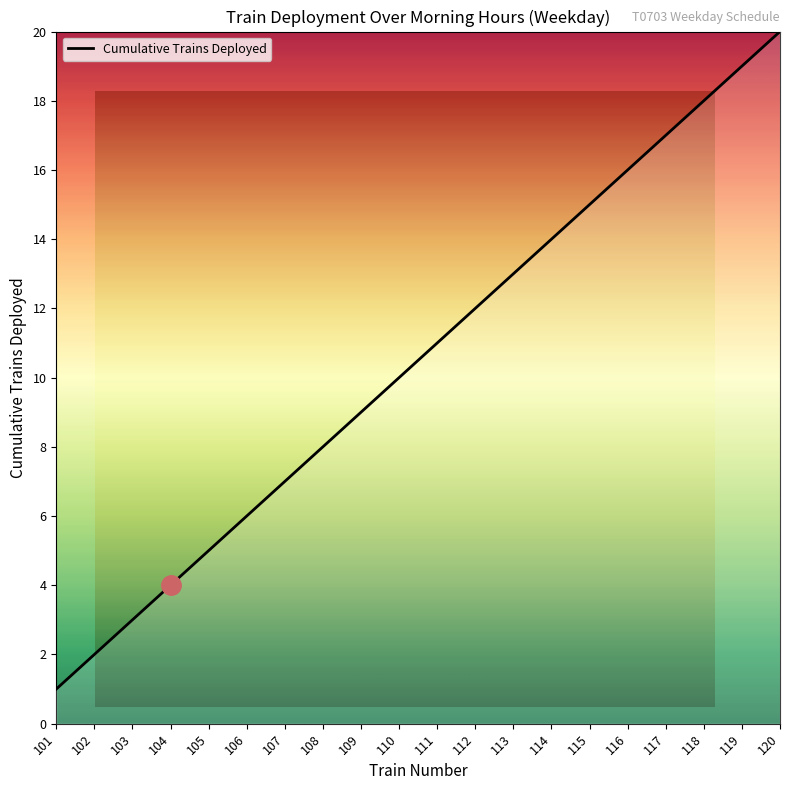

What is the difference between the values at 101 and 104?

3